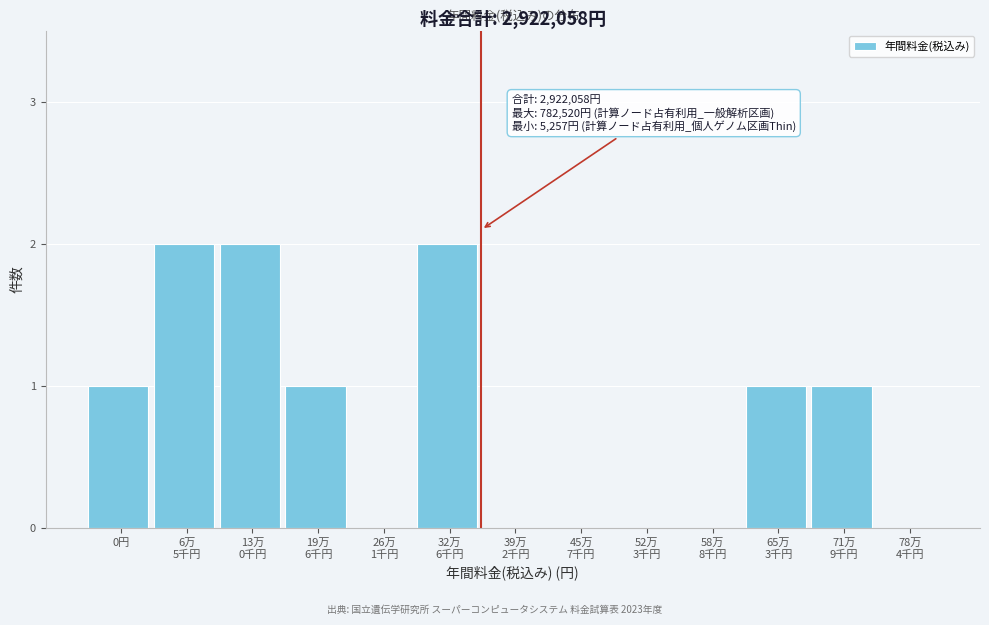

What is the sum of all values?

10